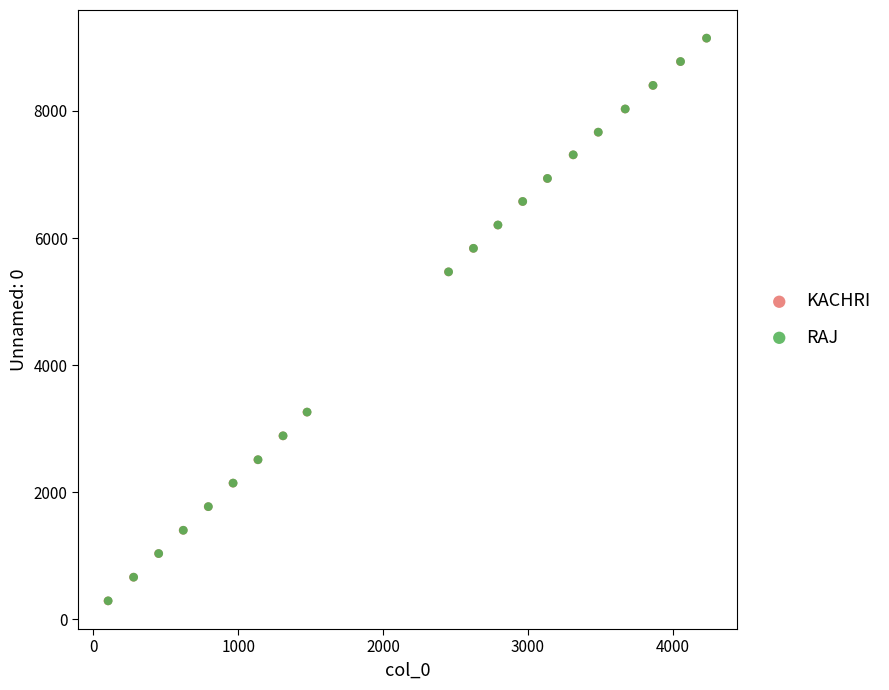

What are all the series names shown in the legend?

KACHRI, RAJ